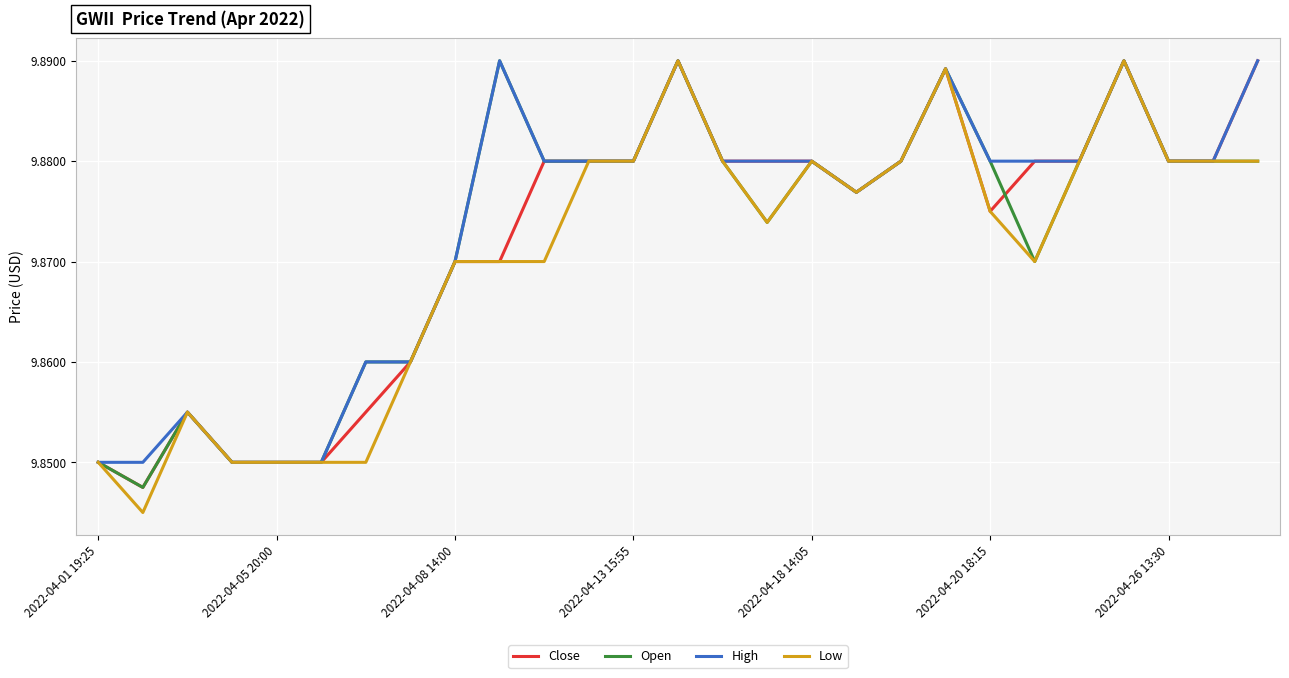

What is the sum of all Open values?

266.6